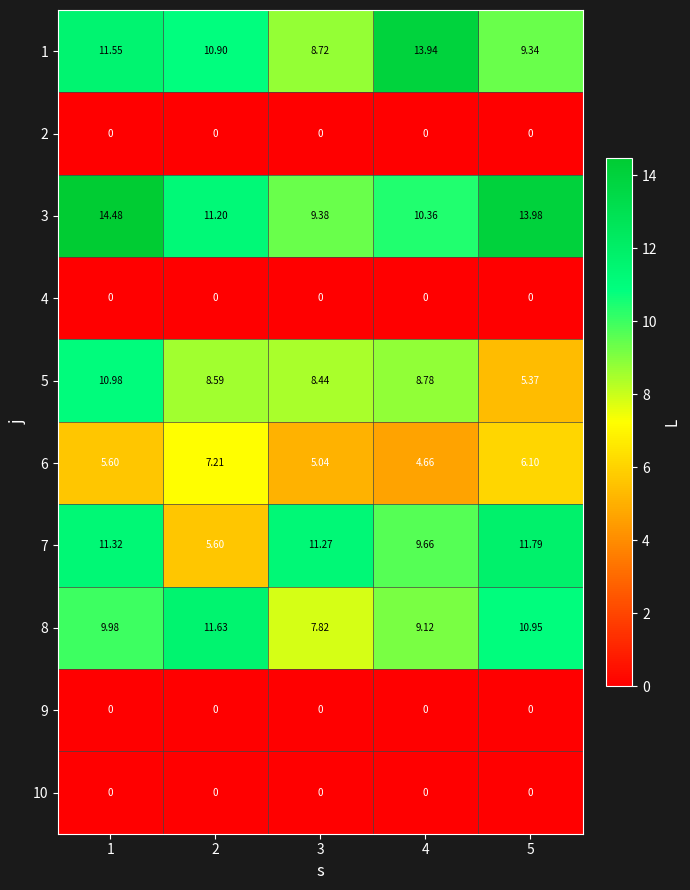

Between 2 and 5, which is larger?

2